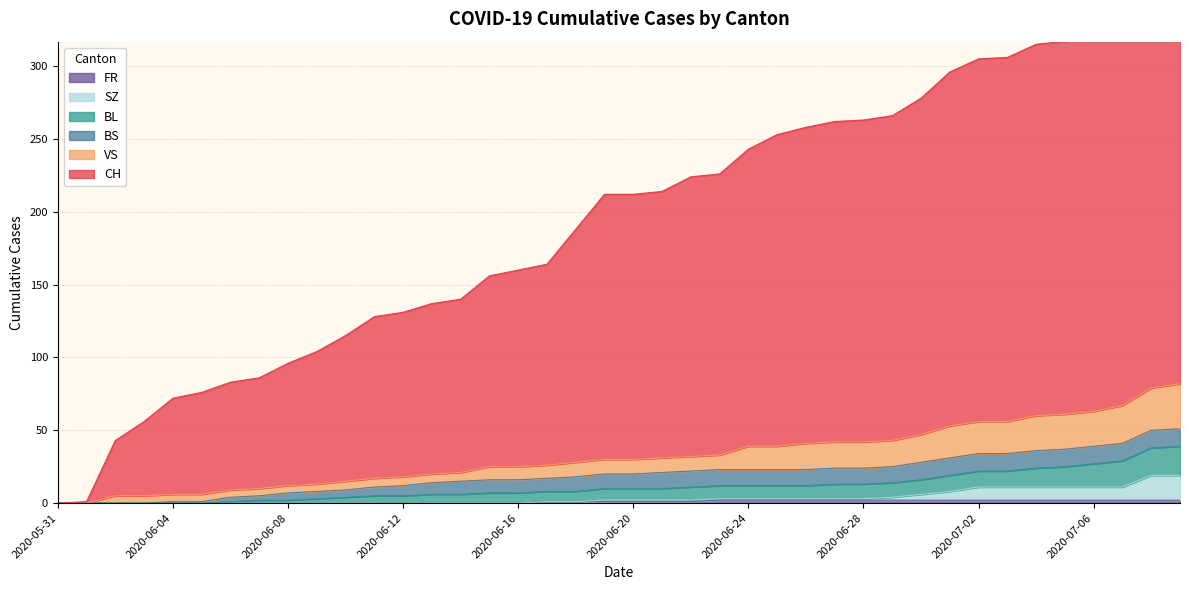

True or false: CH has more than 1 points higher than both neighbors.

False